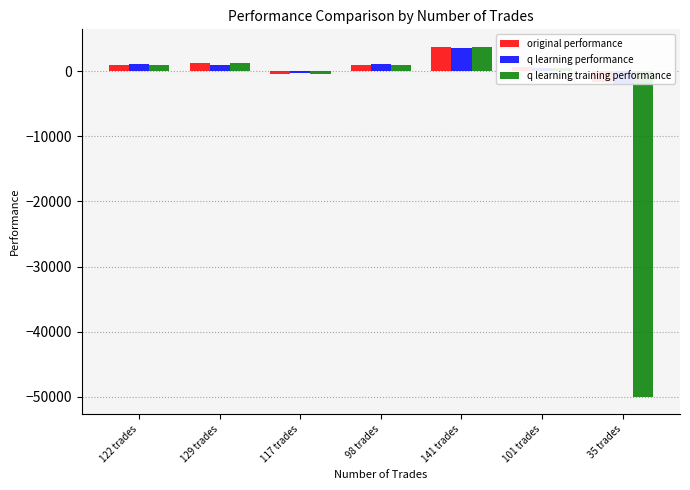

How many bars are there in total?

21